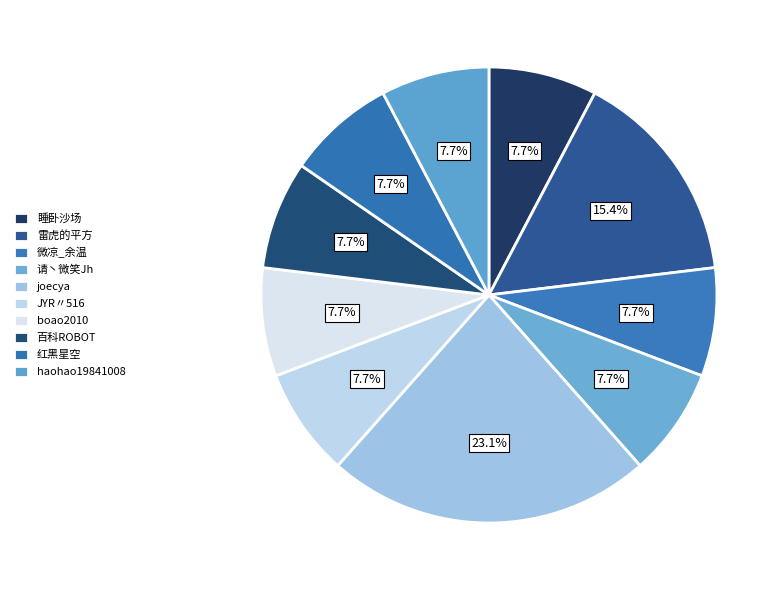

How many slices are in this pie chart?

10